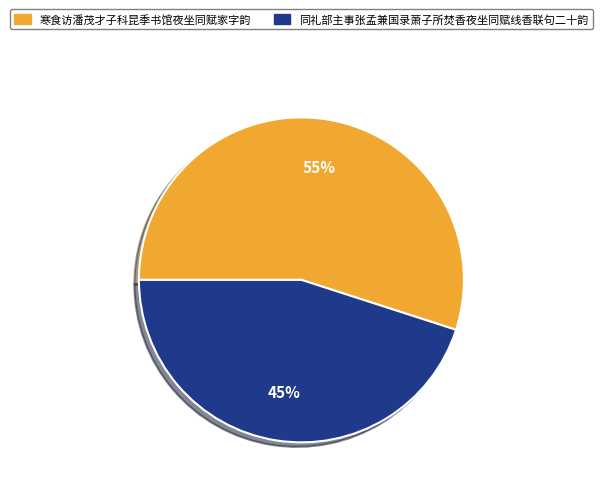

To the nearest percent, what is the average slice percentage?

50%